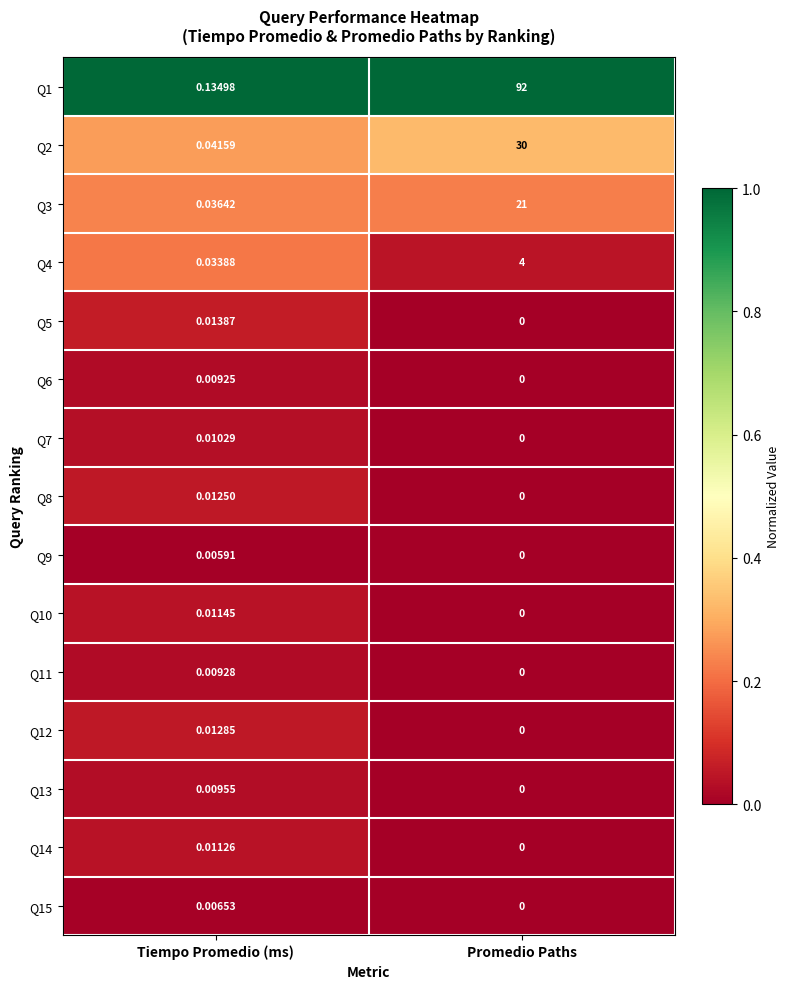

At which label is Q5 closest to 0?

Promedio Paths